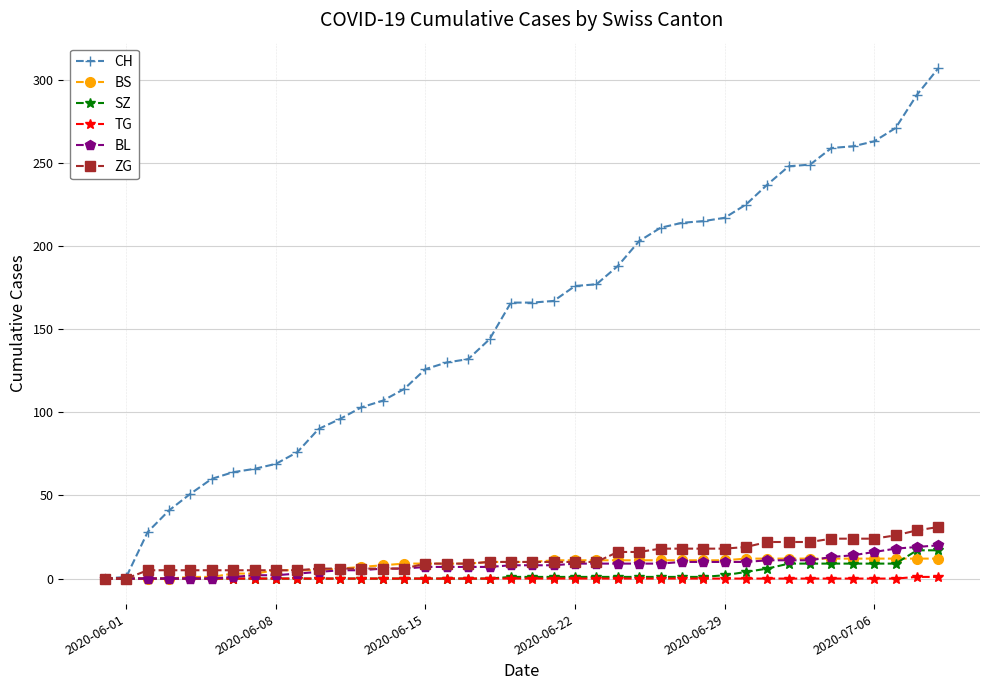

Does the chart have visible grid lines?

Yes